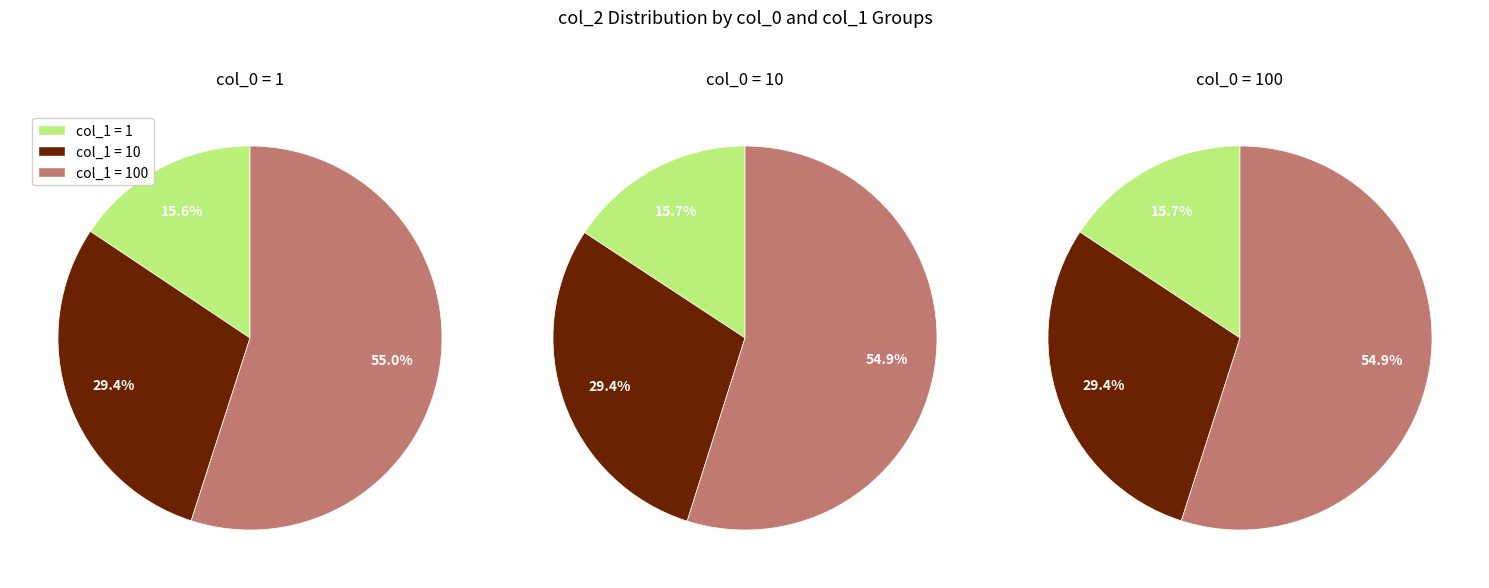

To the nearest percent, what is the combined percentage of col_1=10 and col_1=100?

84%